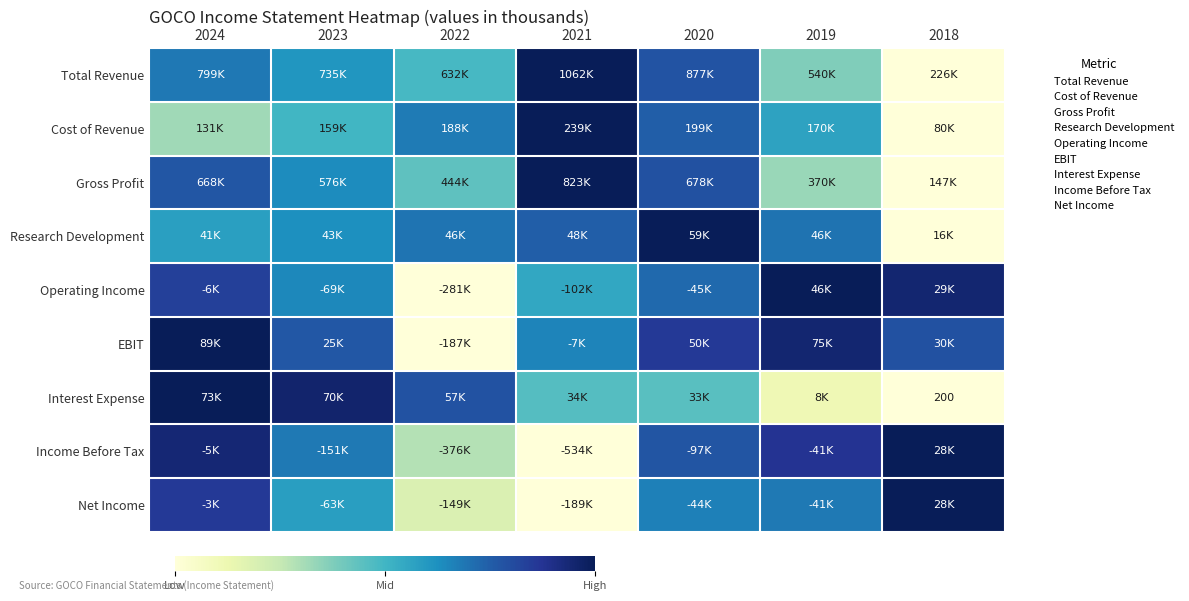

Which series has the widest spread of values?

Total Revenue